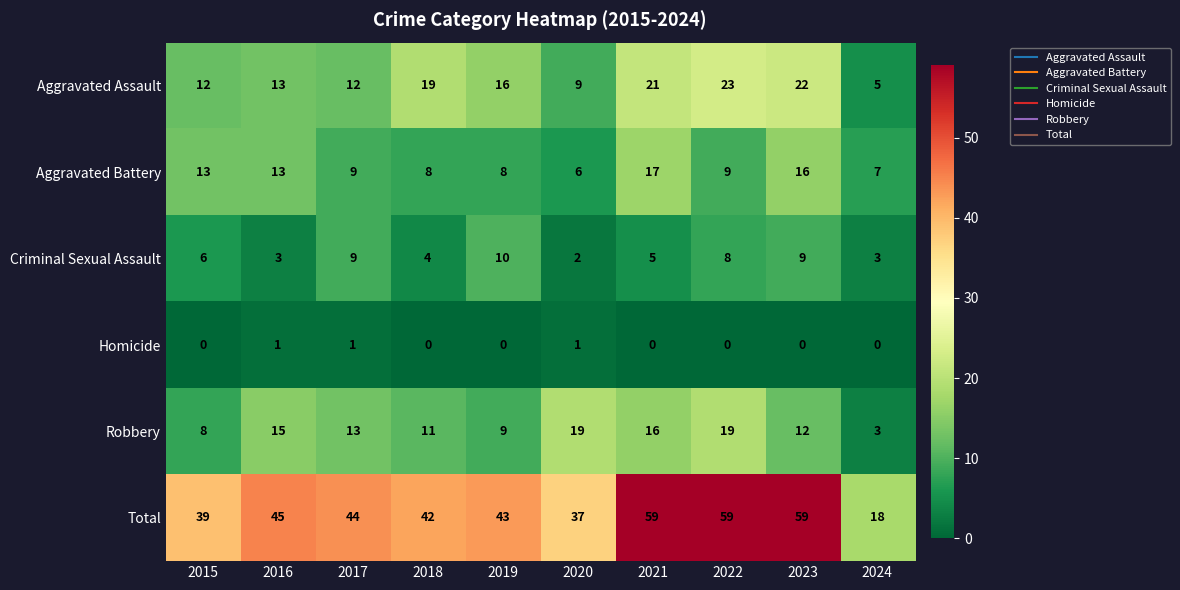

What is the difference between the Criminal Sexual Assault values at 2024 and 2023?

6